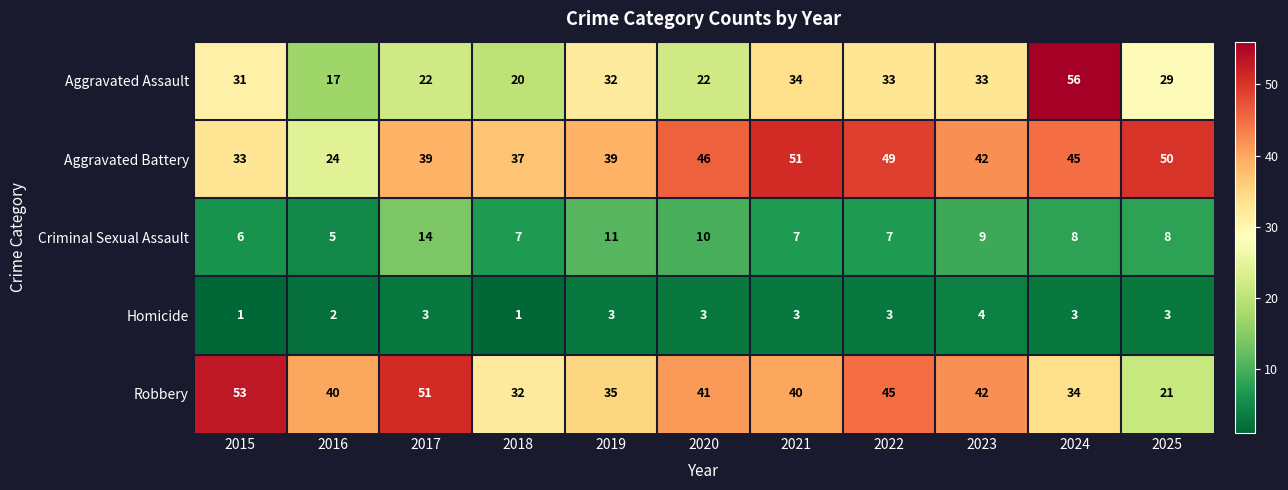

What is the difference between the Aggravated Battery values at 2025 and 2024?

5